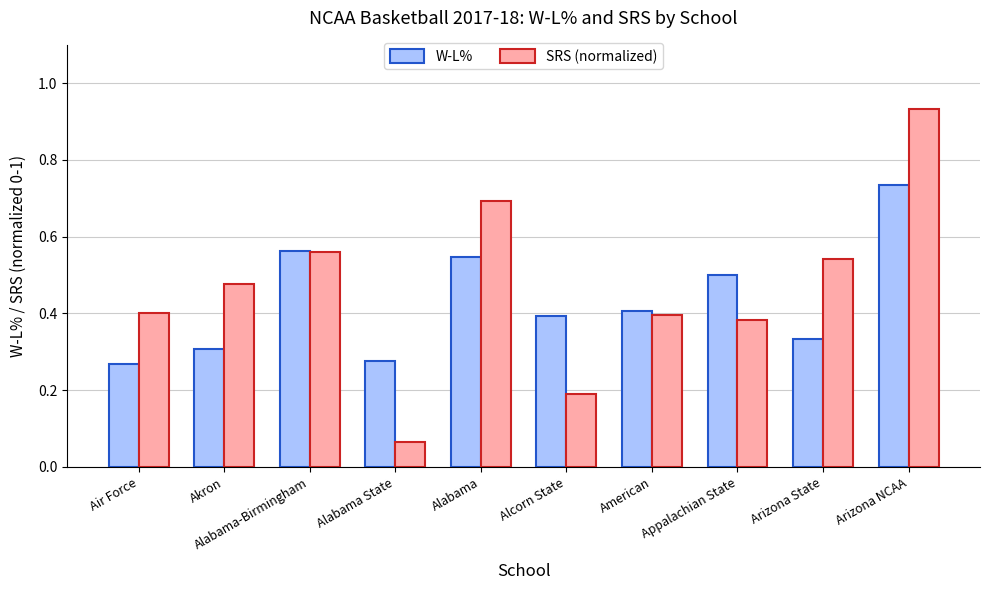

Does the chart contain any negative values?

No